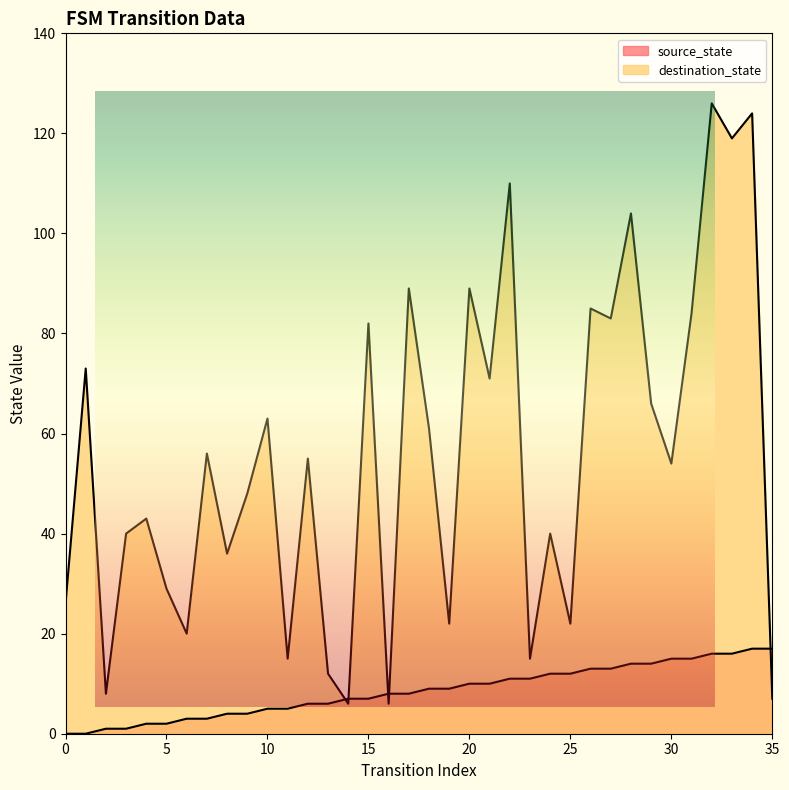

What is the total value across all series at 4?

45